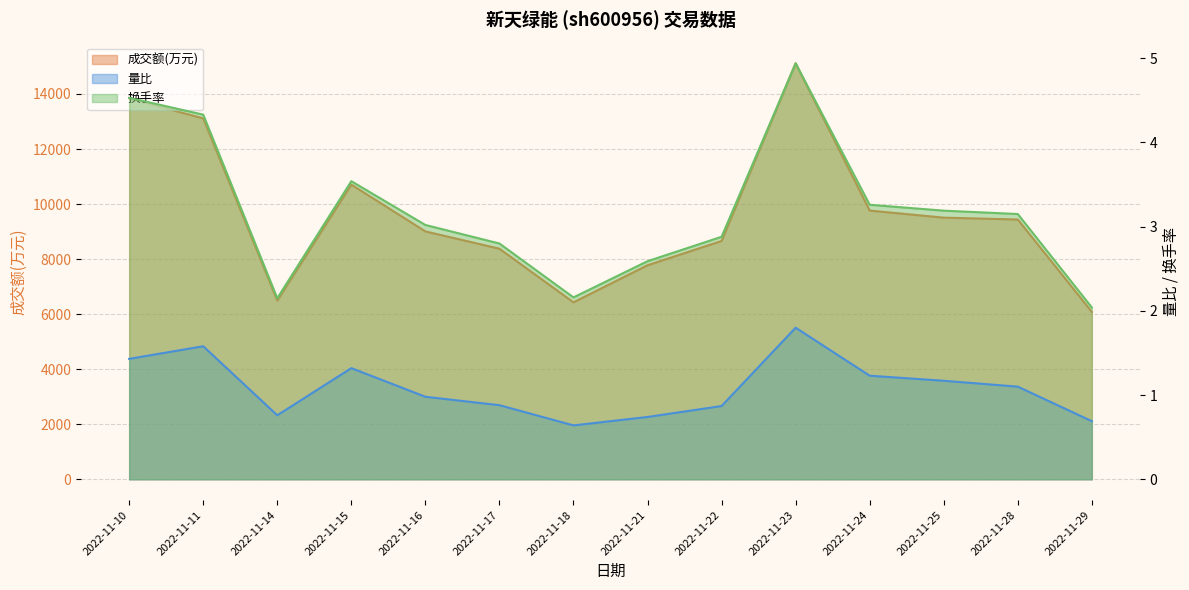

True or false: 换手率 has a value of 2.8 at 2022-11-17.

True